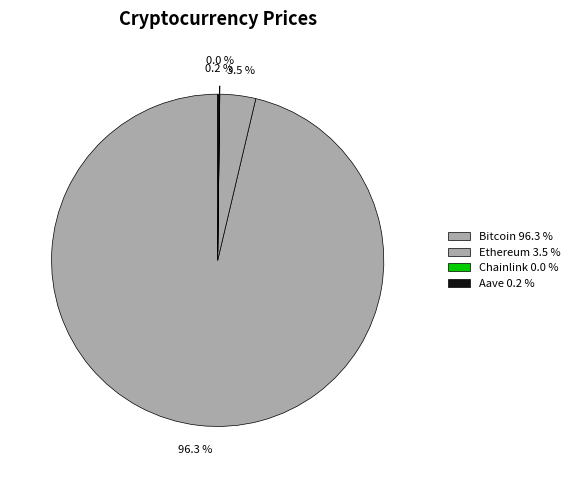

To the nearest percent, what is the difference between the largest and smallest slice percentages?

96%